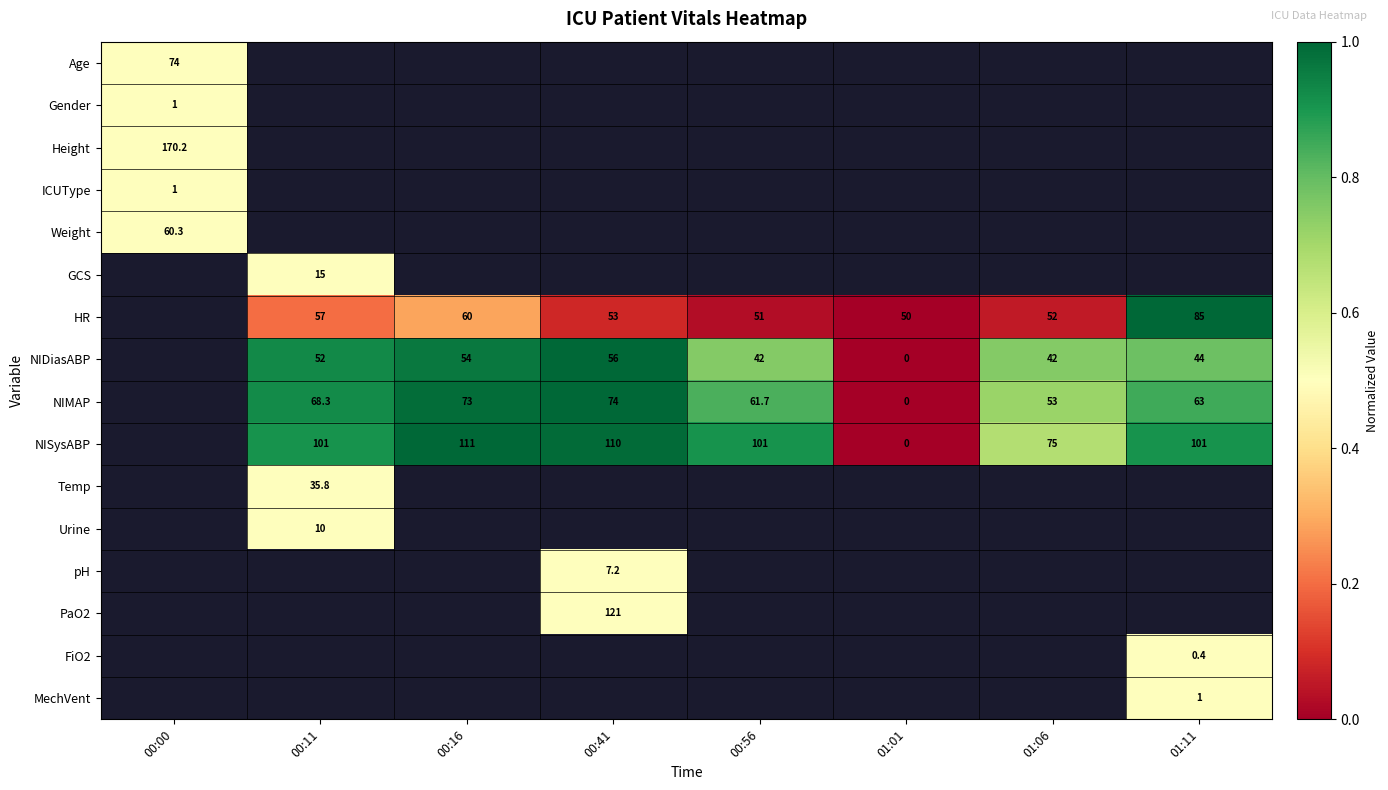

Is the value of HR at 00:11 greater than the value of NISysABP at 00:56?

No